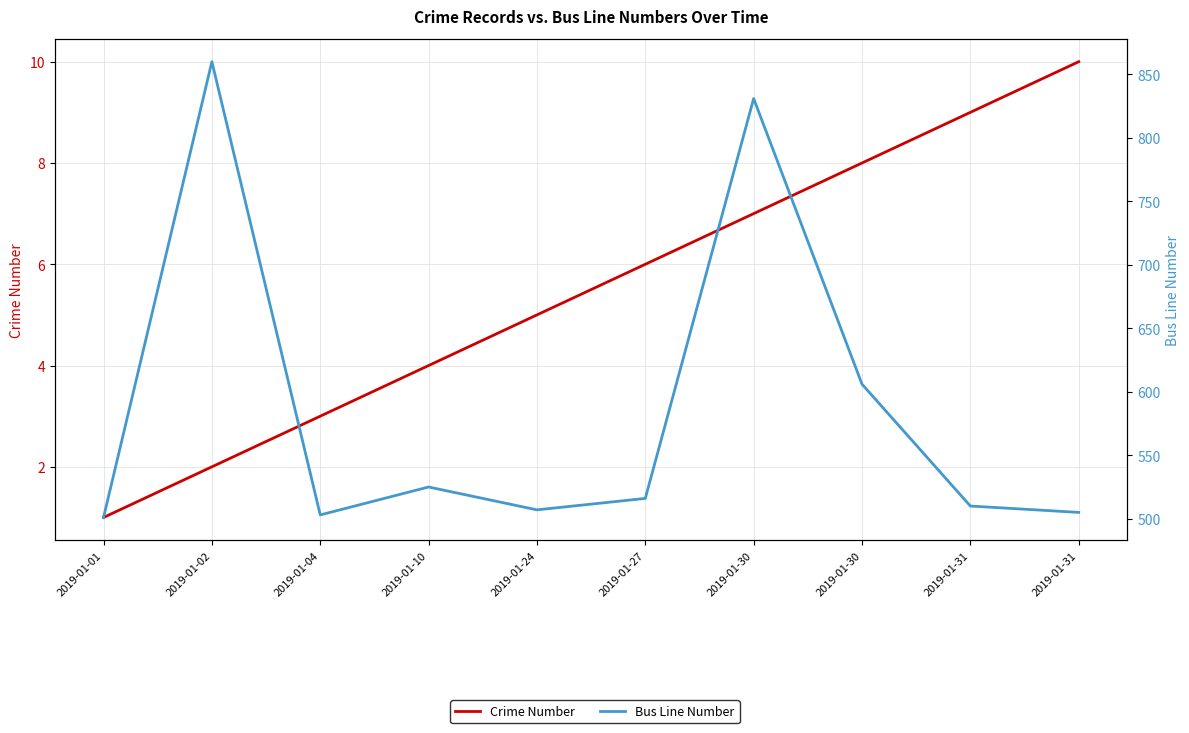

List the labels in order of Bus Line Number value, smallest first.

2019-01-01, 2019-01-04, 2019-01-31, 2019-01-24, 2019-01-31, 2019-01-27, 2019-01-10, 2019-01-30, 2019-01-30, 2019-01-02